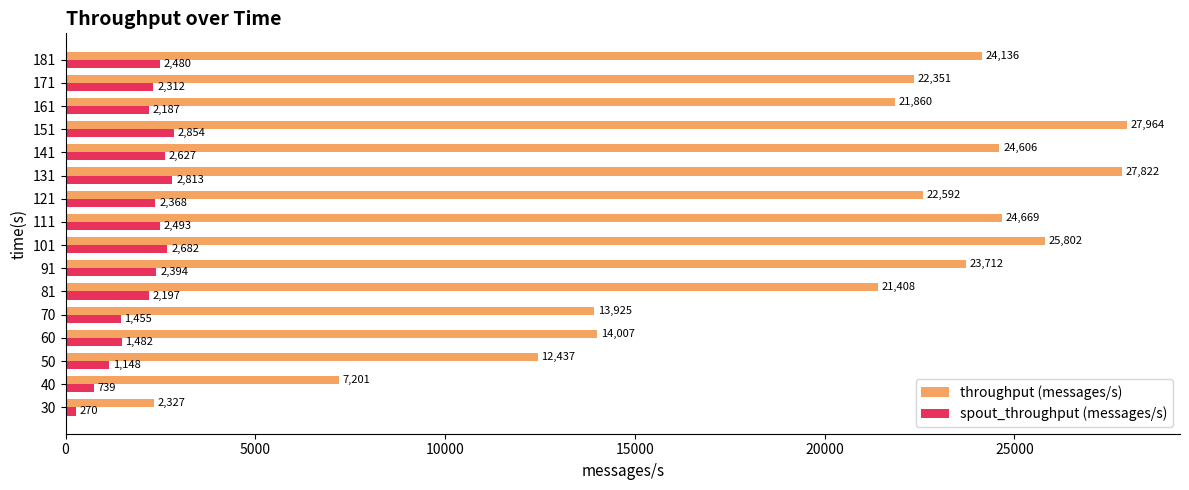

Rank the series by their maximum value, from highest to lowest.

throughput (messages/s), spout_throughput (messages/s)